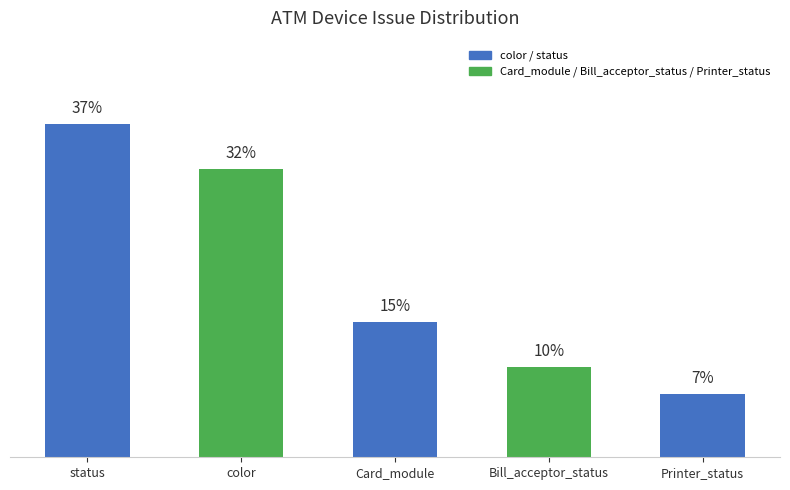

Between Bill_acceptor_status and Printer_status, which is larger?

Bill_acceptor_status